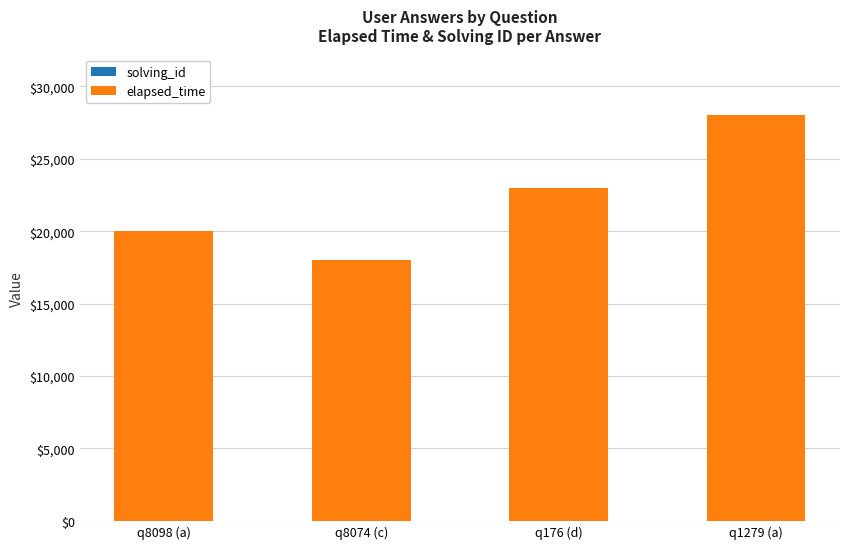

What position from the right is q8098 (a)?

4